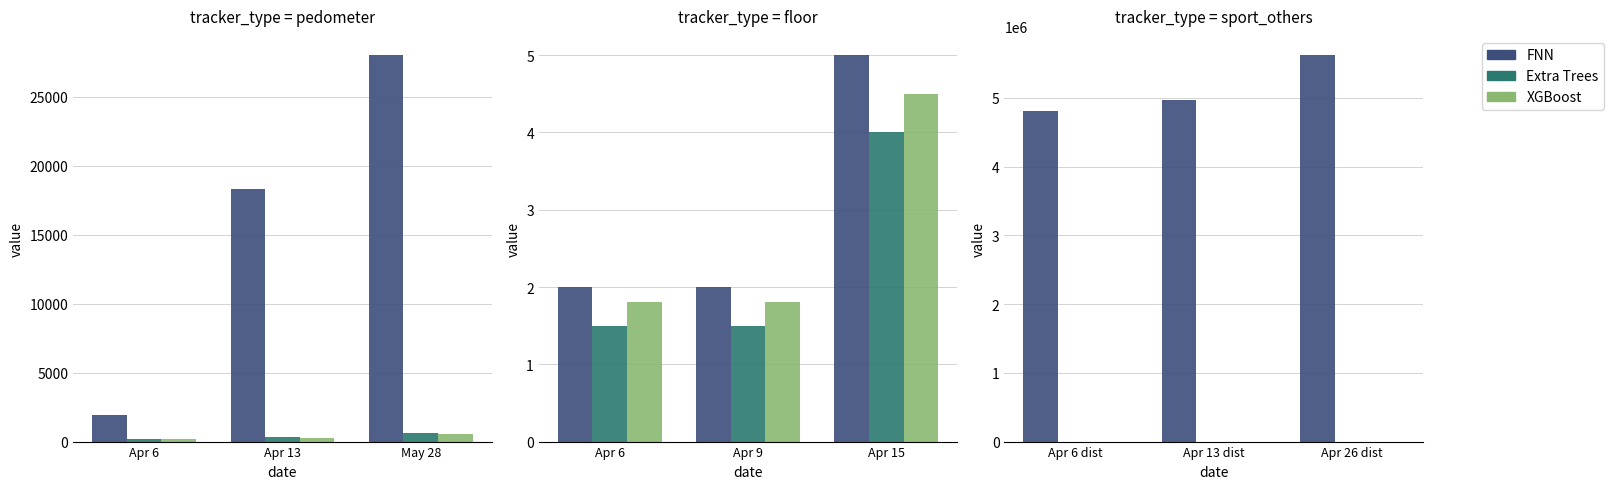

Which category has the lowest value across all series?

Apr 6 dist